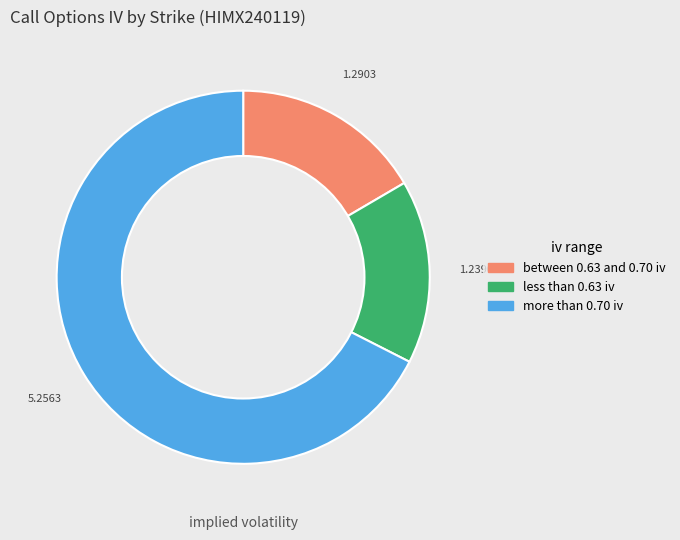

Is there any slice that represents more than half of the pie?

Yes